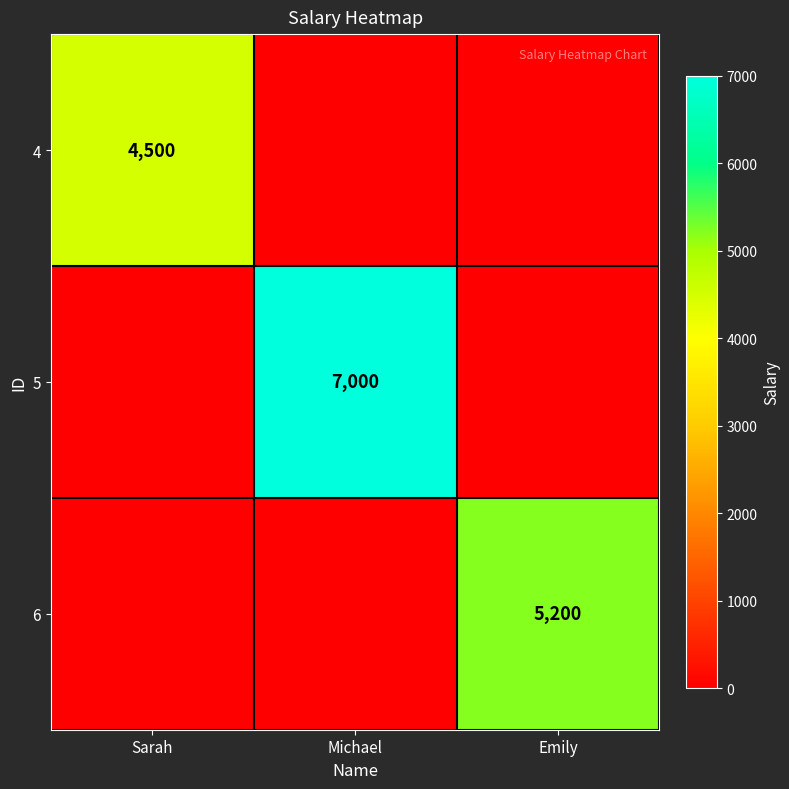

Which category has the highest value across all series?

Michael